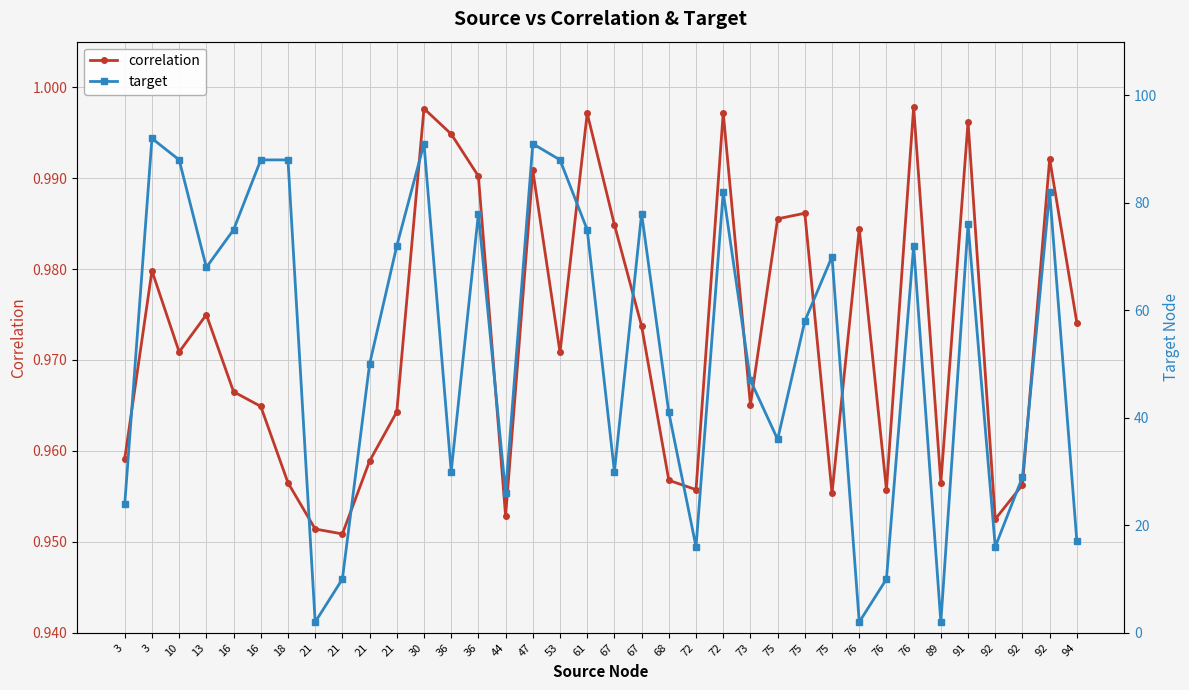

At how many categories does at least one series exceed 47?

20